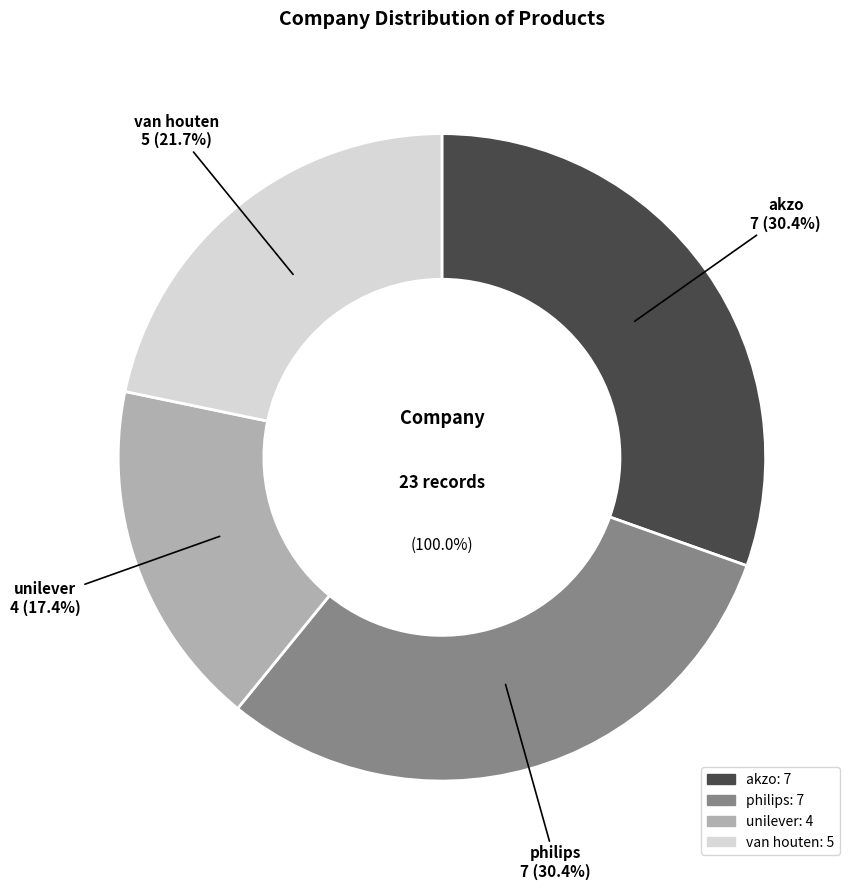

Combined, do philips and unilever account for over 50%?

No